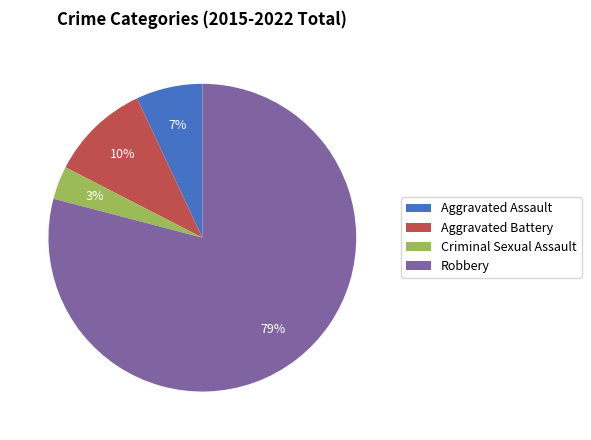

Between Aggravated Assault and Robbery, which is larger?

Robbery